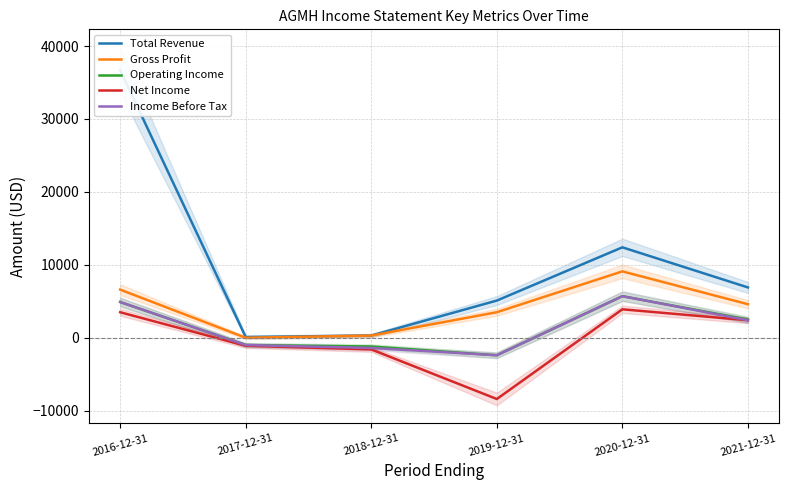

What is the sum of all Net Income values?

-1300